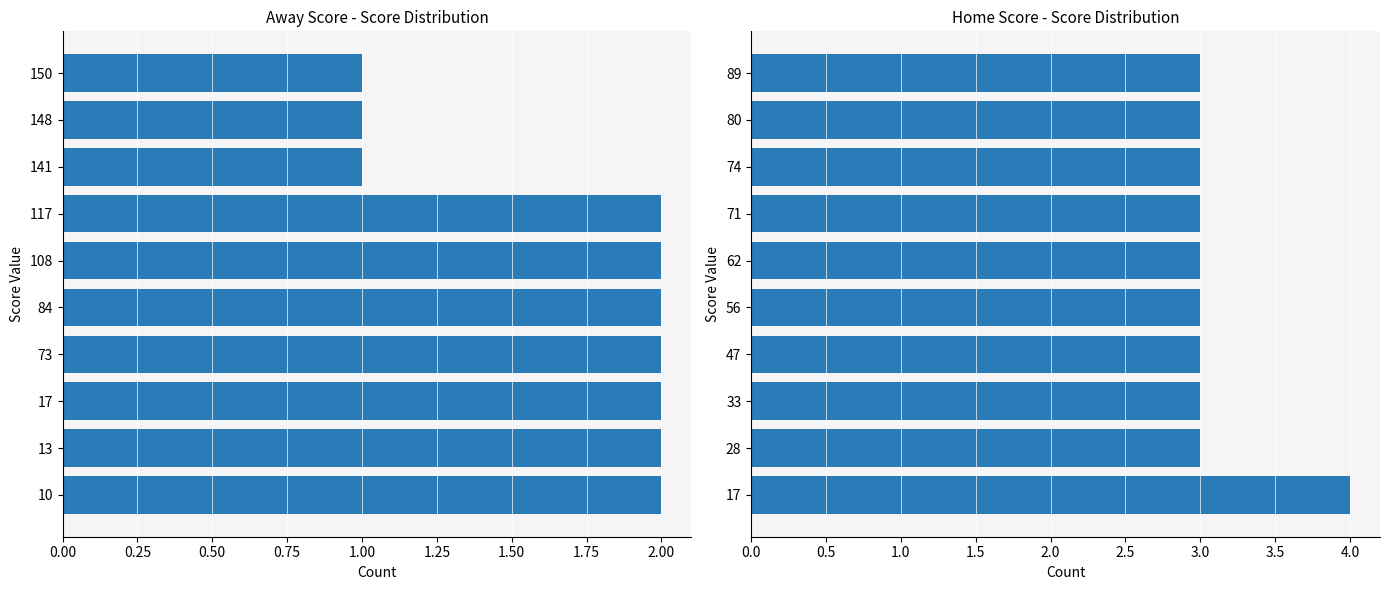

List the series in order of their overall mean, lowest first.

Away Score, Home Score